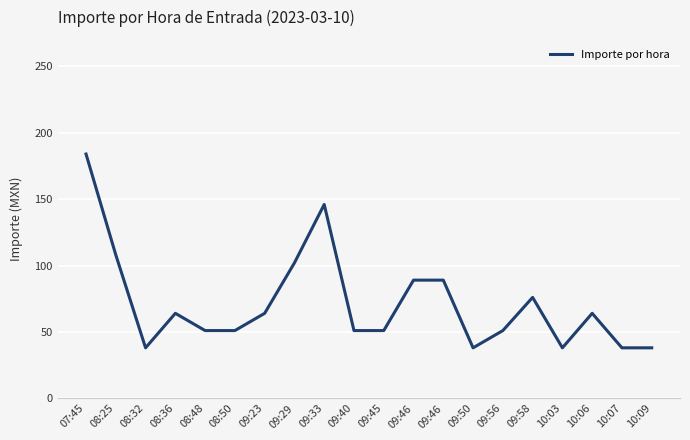

How many lines are shown in the chart?

1